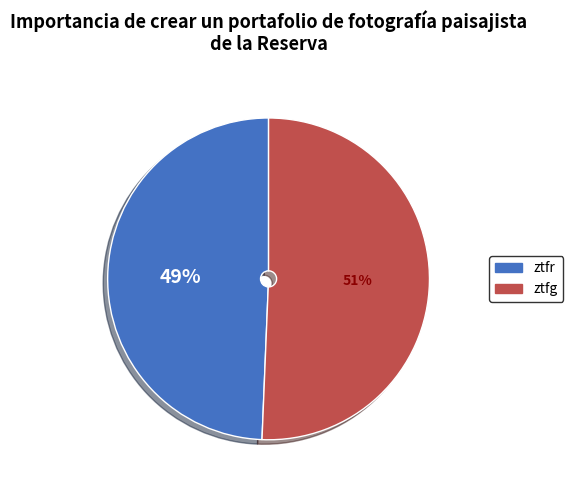

To the nearest percent, what is the average slice percentage?

50%